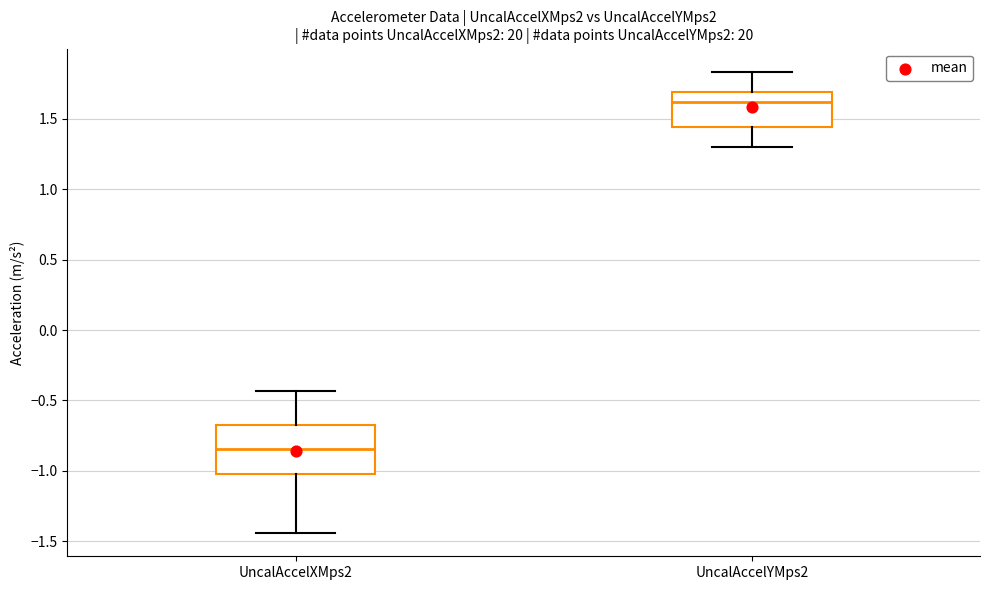

Reading left to right, read every box against the y-axis: the position of its median line, the range the box covers, and the ends of its whiskers. The values are not printed on the chart, so give them approximately, as read against the axis.

UncalAccelXMps2: median -0.85, box -1.00 to -0.65, whiskers -1.45 to -0.45
UncalAccelYMps2: median 1.60, box 1.45 to 1.70, whiskers 1.30 to 1.85